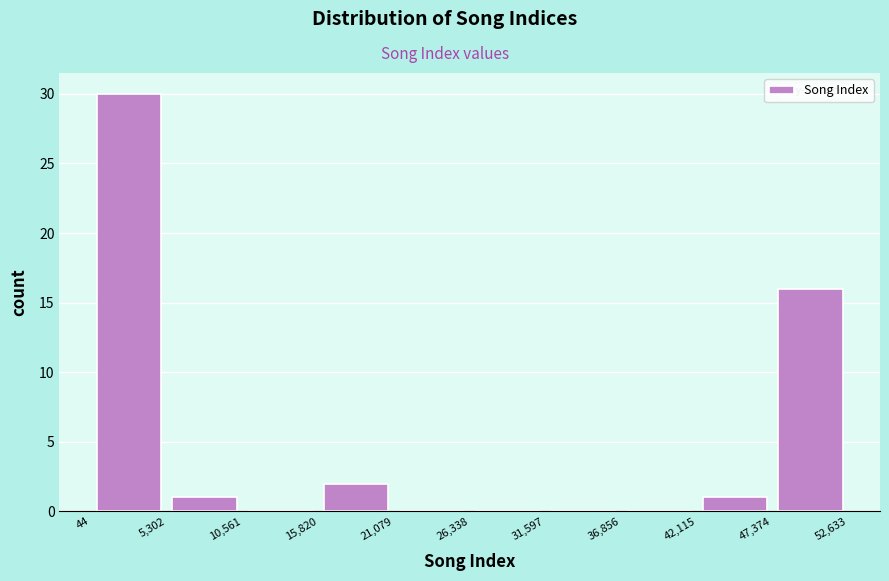

What is the height of the bar covering 47,374 to 52,633 on the x-axis? The values are not printed on the chart, so give them approximately, as read against the axis.

16